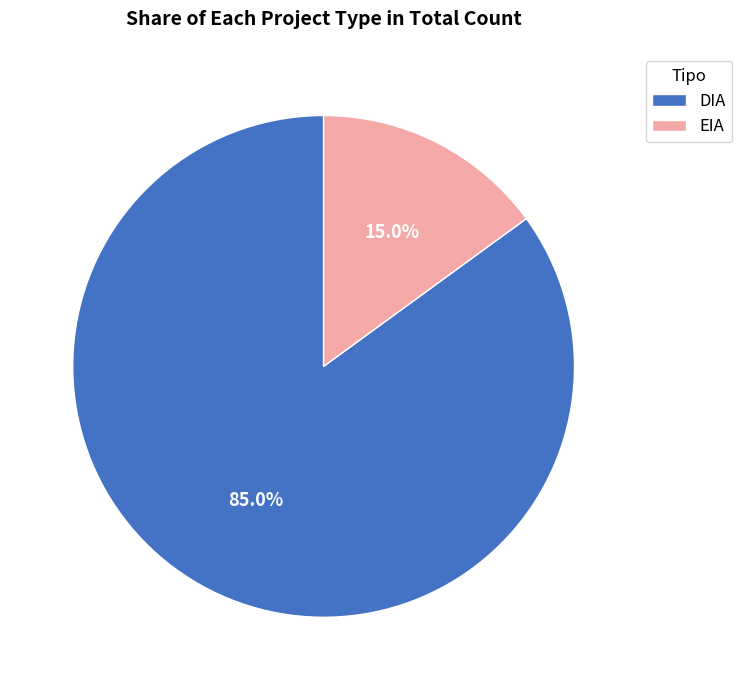

True or false: DIA accounts for 95% of the total.

False